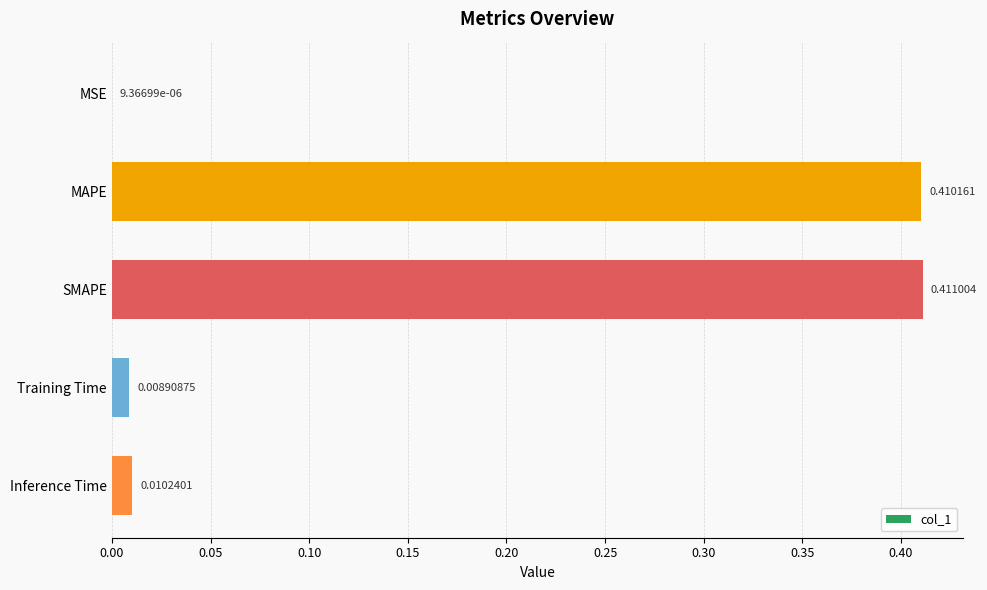

What is the change in value from MSE to SMAPE?

+0.4